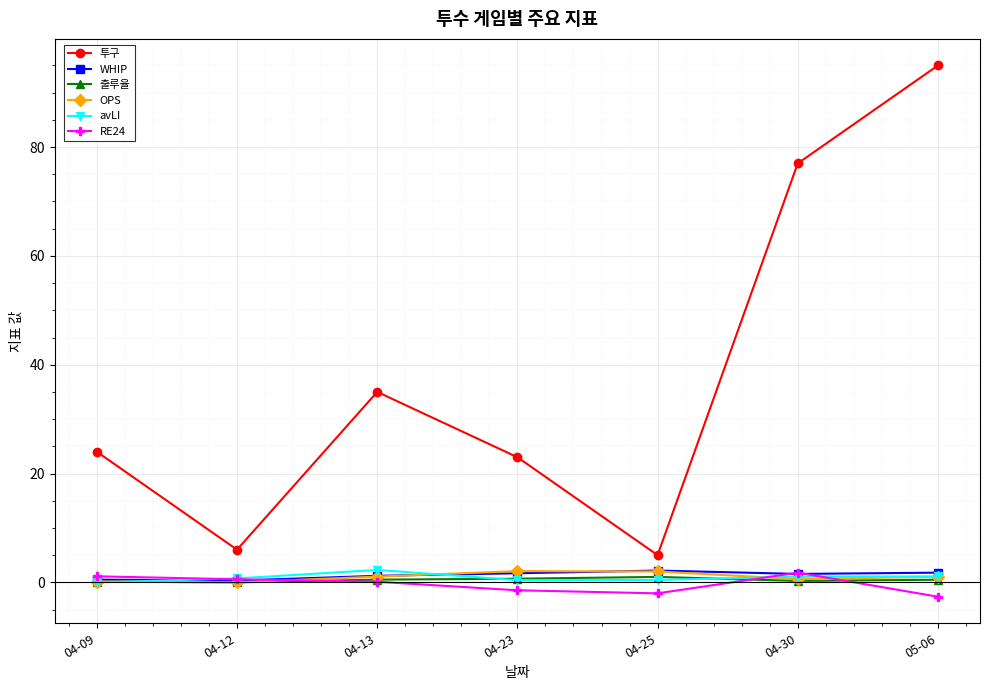

How many distinct data groups are displayed?

6